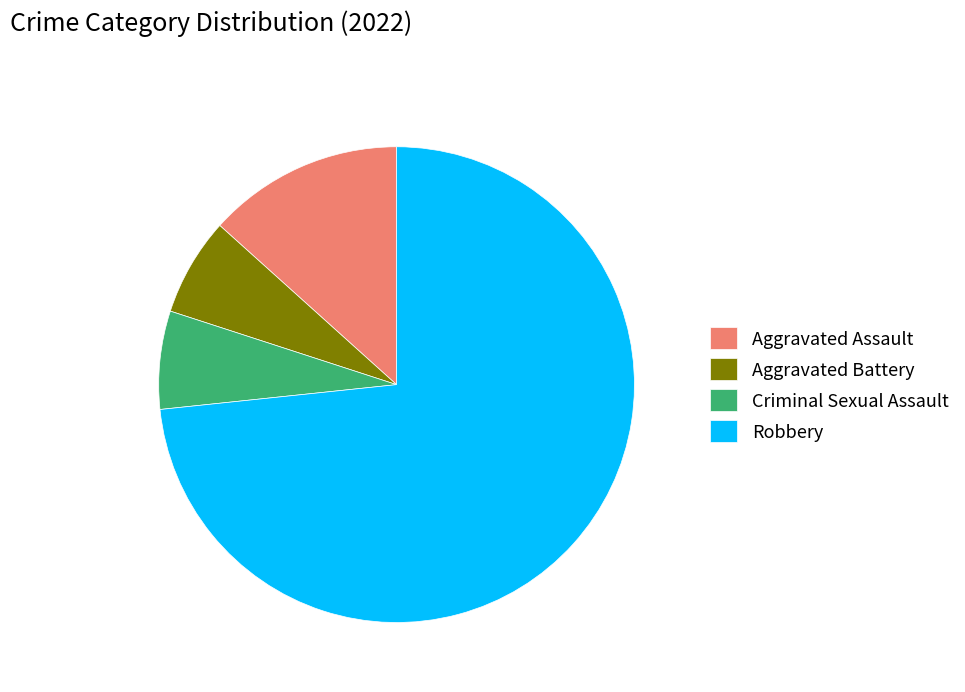

Between Aggravated Battery and Robbery, which is larger?

Robbery